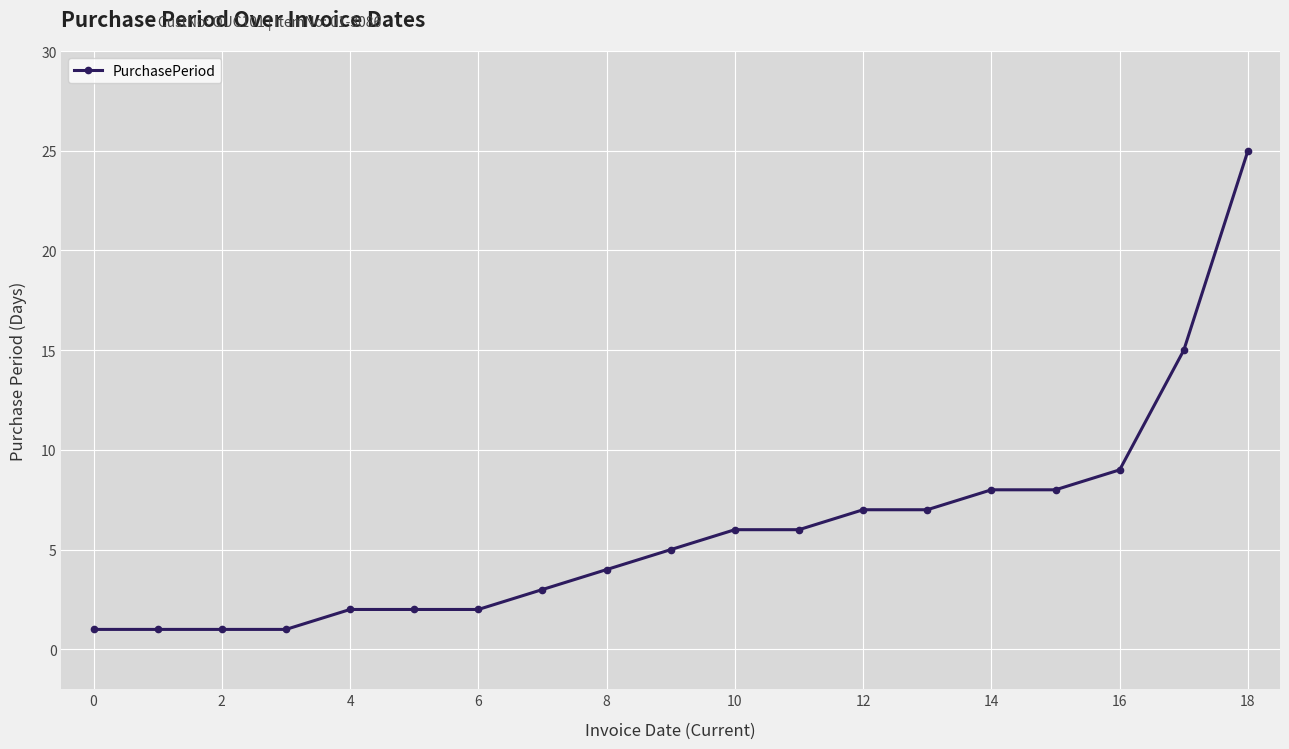

What is the value of the 10th point from the left?

5